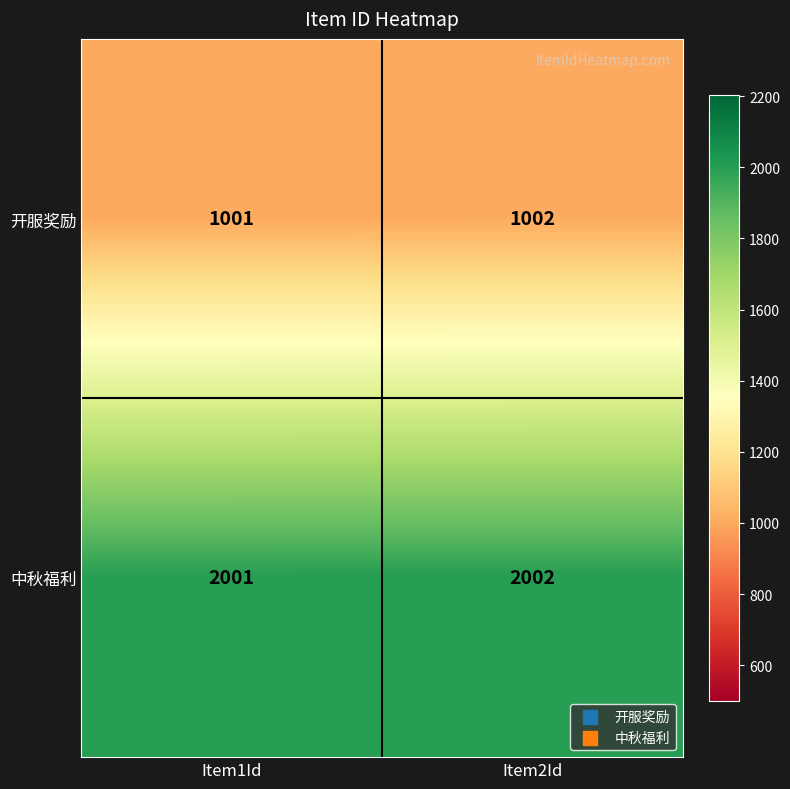

What is the sum of the 中秋福利 values at Item1Id and Item2Id?

4003